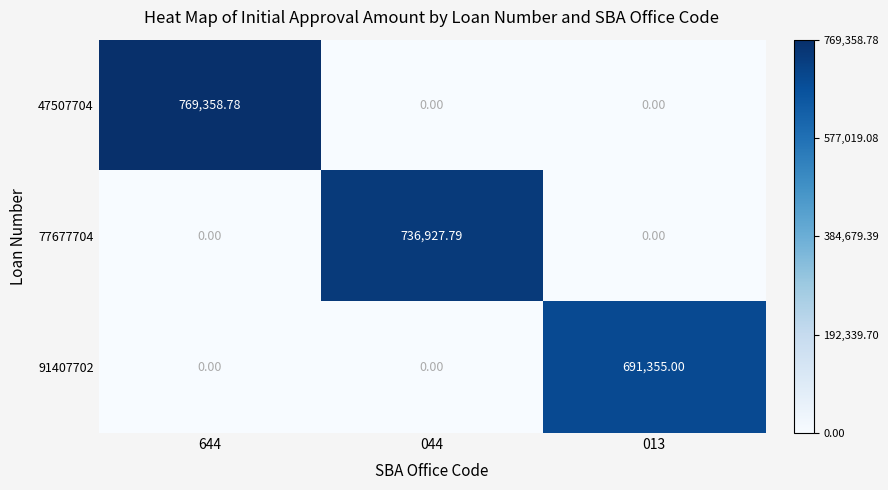

How many data points in 77677704 are above 0?

1